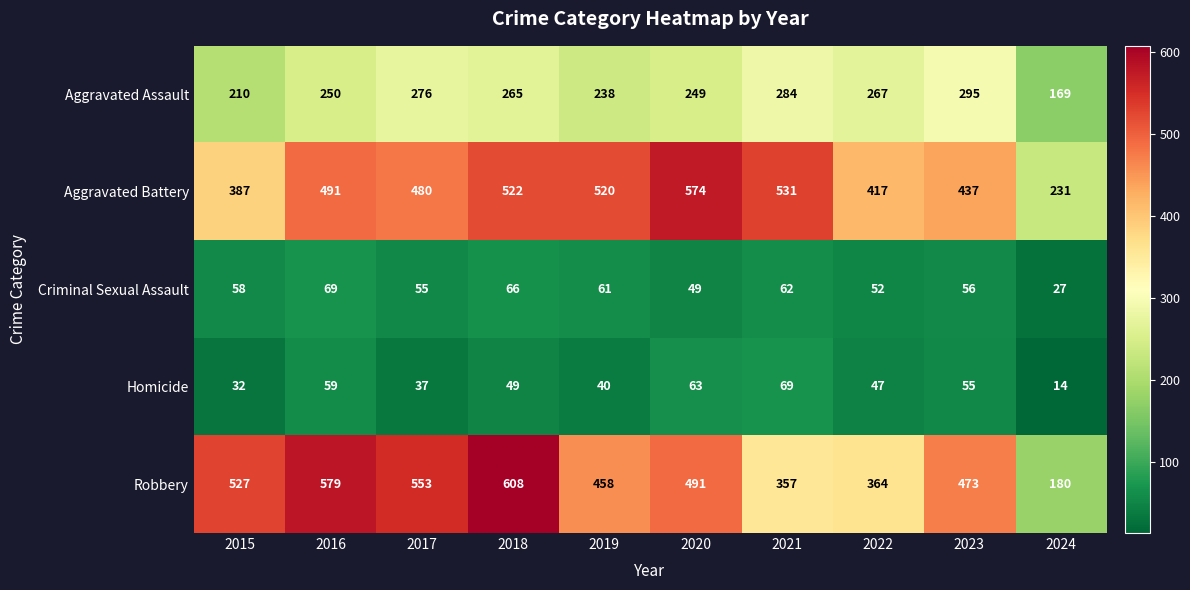

Between 2017 and 2020, which series saw the biggest shift?

Aggravated Battery